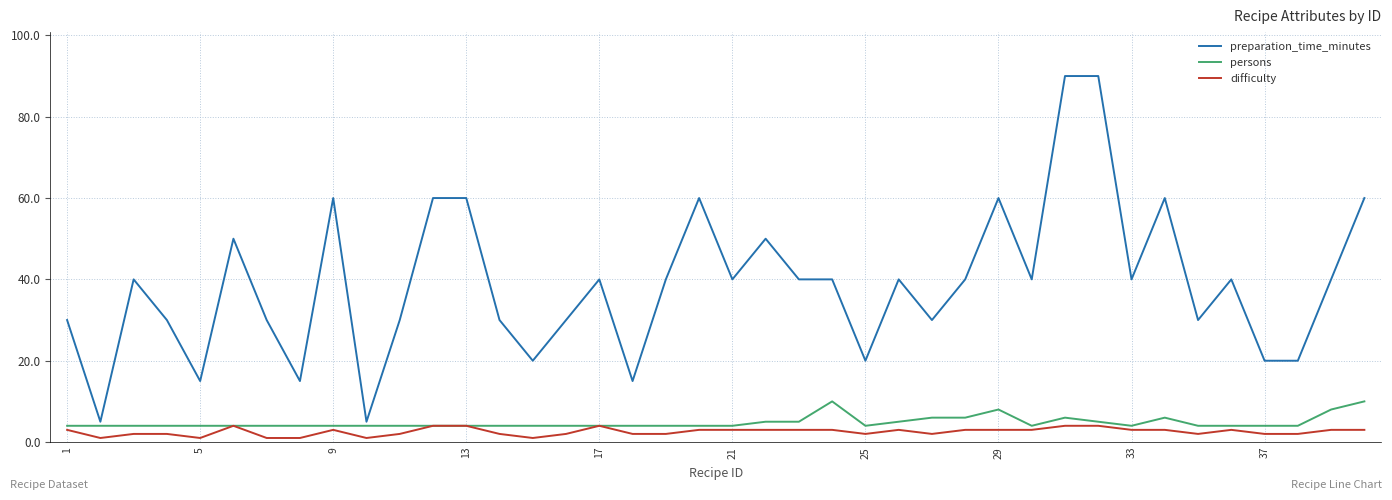

Which series has the largest total across all categories?

preparation_time_minutes